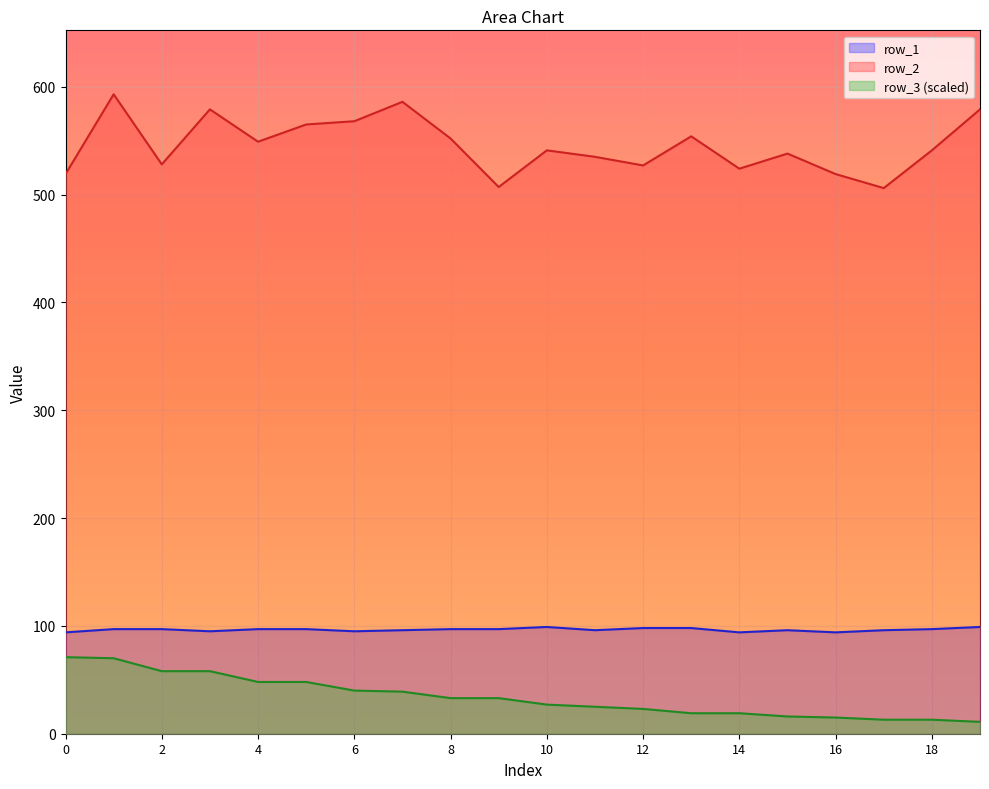

In row_1, how many points are higher than both neighbors (excluding endpoints)?

2